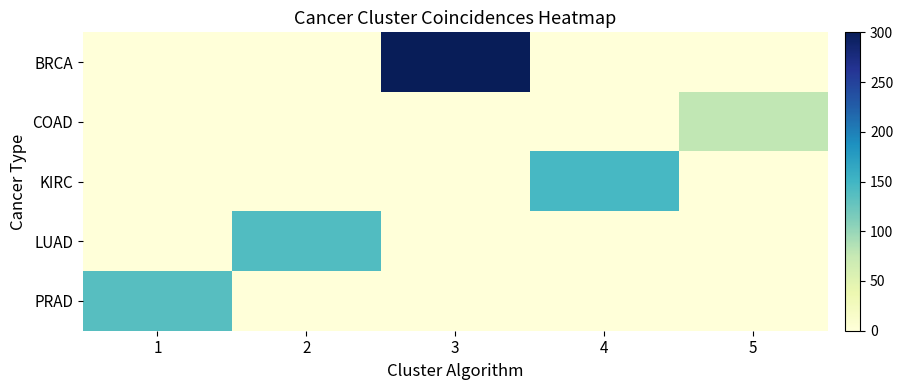

Which series has the largest range (max minus min)?

BRCA